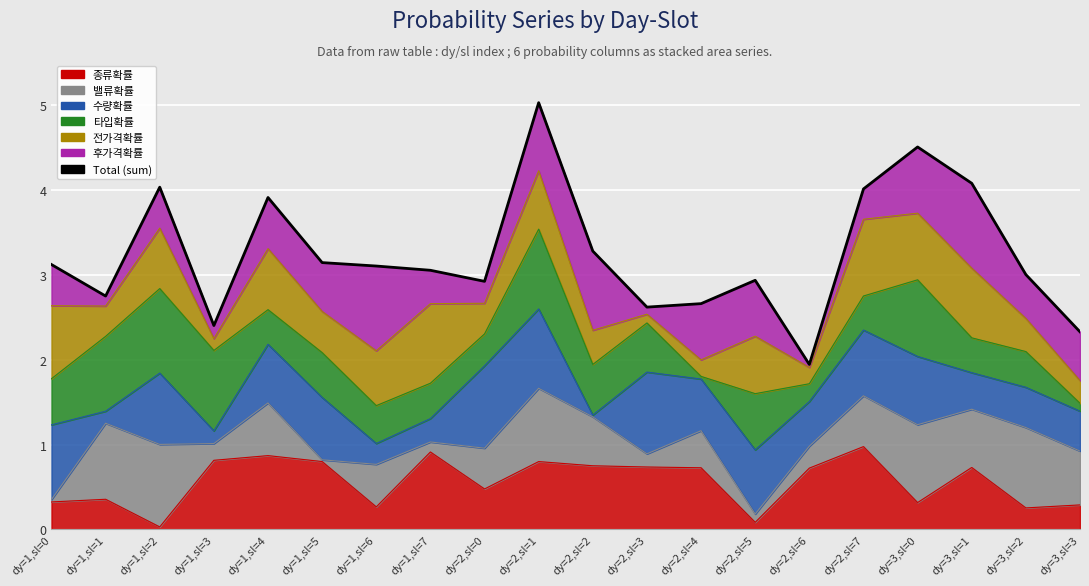

Reading left to right, list all the values displayed in this chart.

dy=1,sl=0=3.1	dy=1,sl=1=2.8	dy=1,sl=2=4.0	dy=1,sl=3=2.4	dy=1,sl=4=3.9	dy=1,sl=5=3.1	dy=1,sl=6=3.1	dy=1,sl=7=3.1	dy=2,sl=0=2.9	dy=2,sl=1=5.0	dy=2,sl=2=3.3	dy=2,sl=3=2.6	dy=2,sl=4=2.7	dy=2,sl=5=2.9	dy=2,sl=6=1.9	dy=2,sl=7=4.0	dy=3,sl=0=4.5	dy=3,sl=1=4.1	dy=3,sl=2=3.0	dy=3,sl=3=2.3